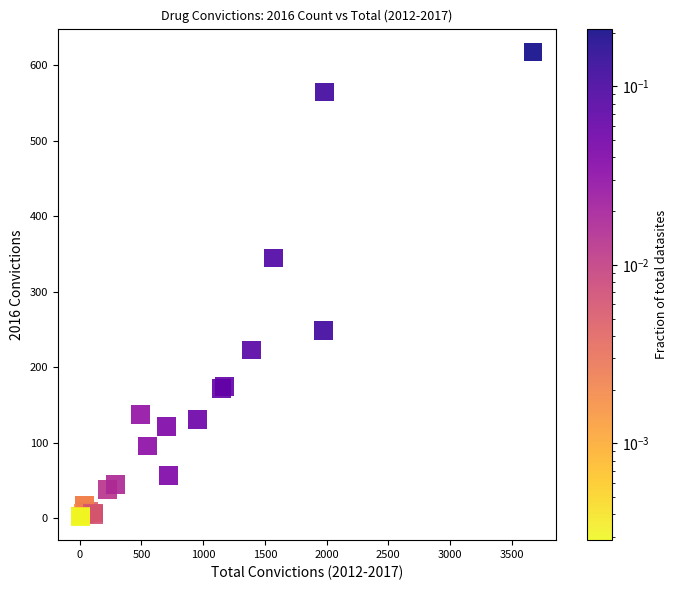

What Y value in the scatter plot is closest to 310?

345